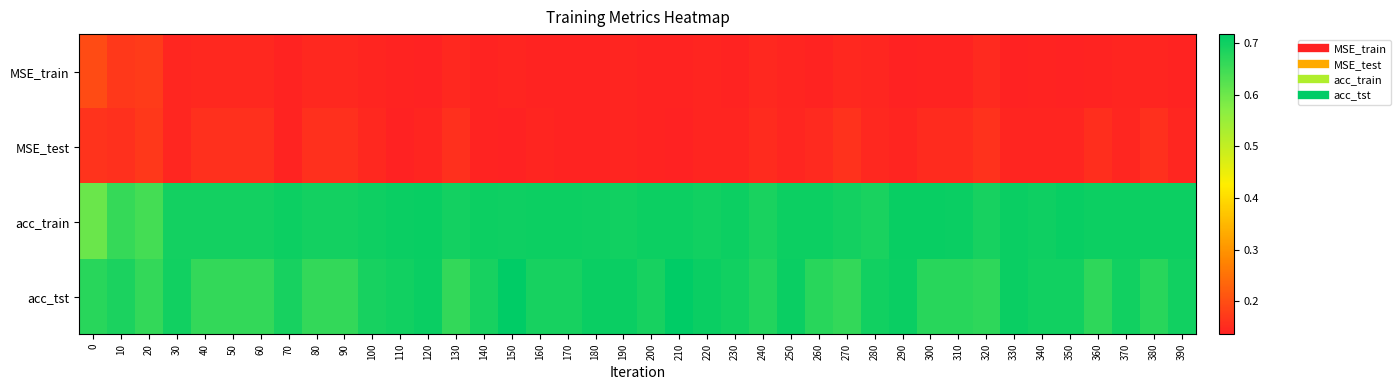

Which has a higher value, 100 or 50?

50